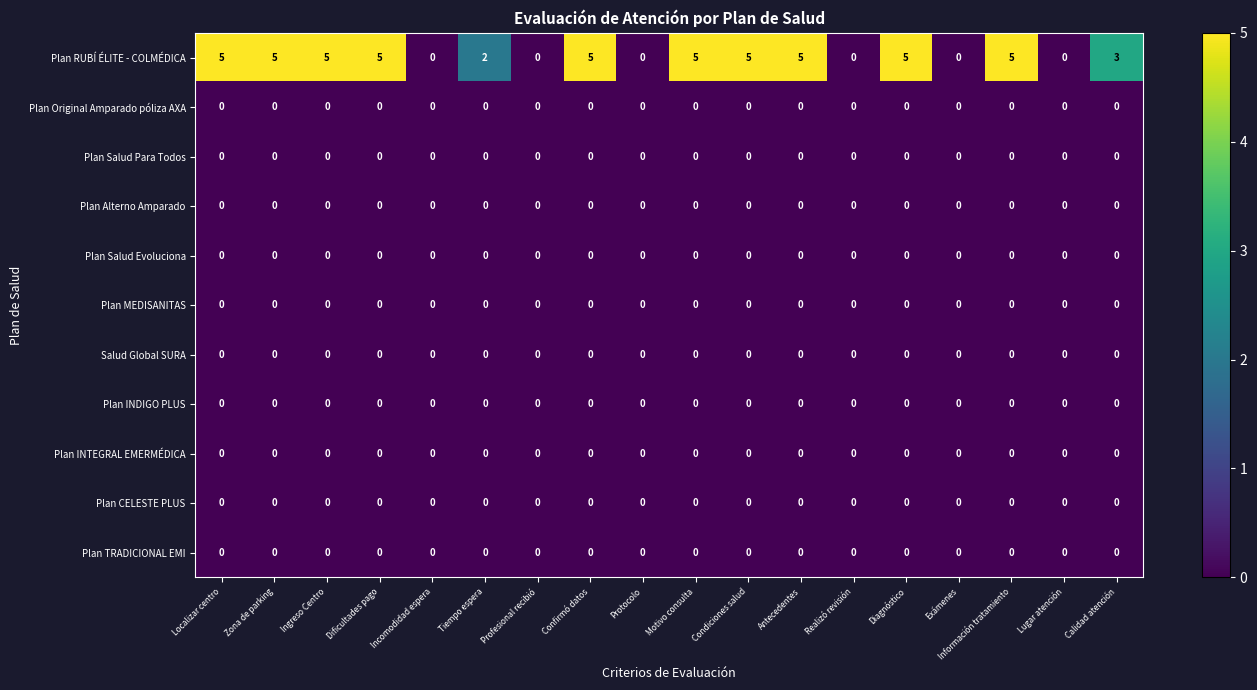

What is the total value across all series at Localizar centro?

5